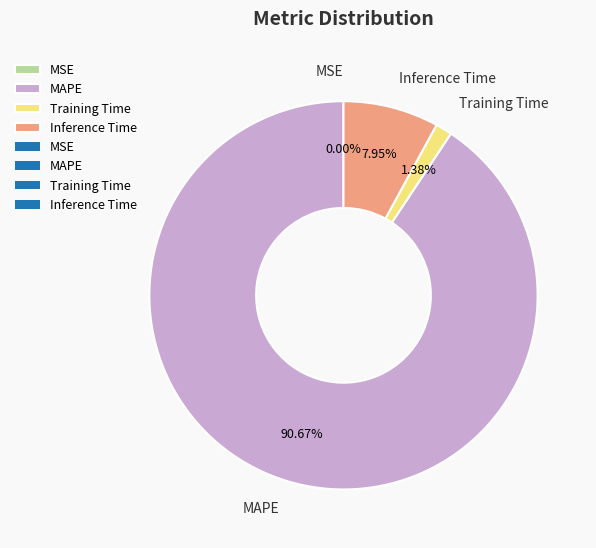

To the nearest percent, what is the difference between the largest and smallest slice percentages?

91%